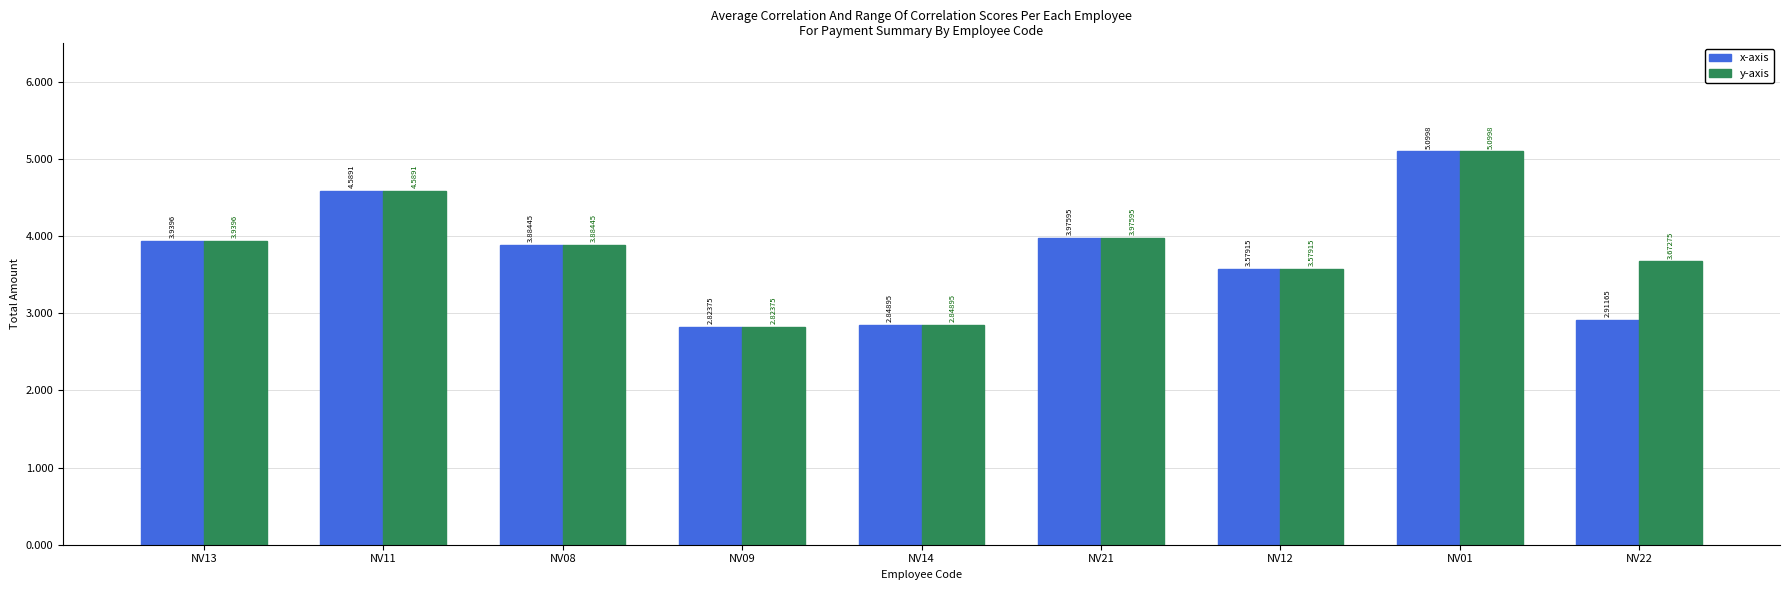

List the series in order of their overall mean, lowest first.

x-axis, y-axis